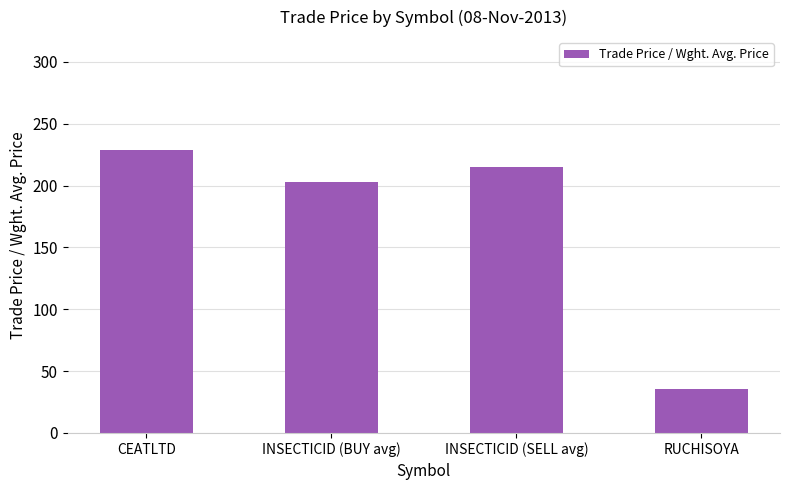

What is the change in value from CEATLTD to INSECTICID (SELL avg)?

-13.8